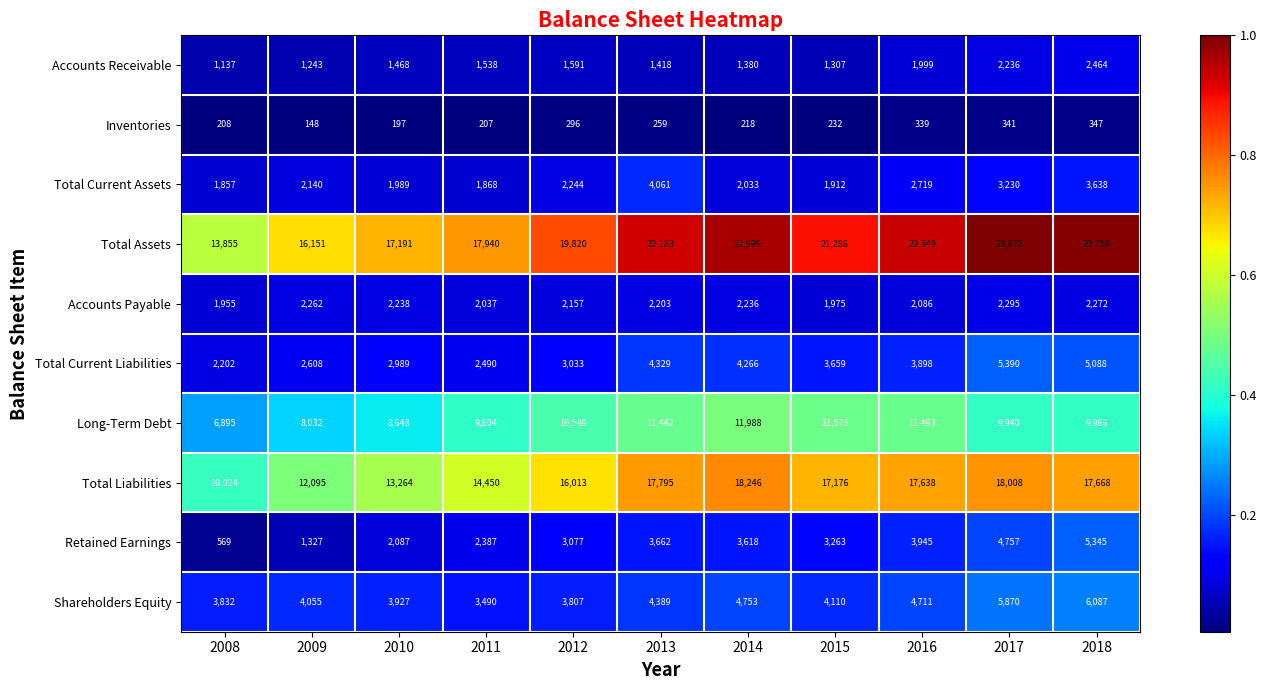

Which series changed the most between 2008 and 2013?

Total Assets